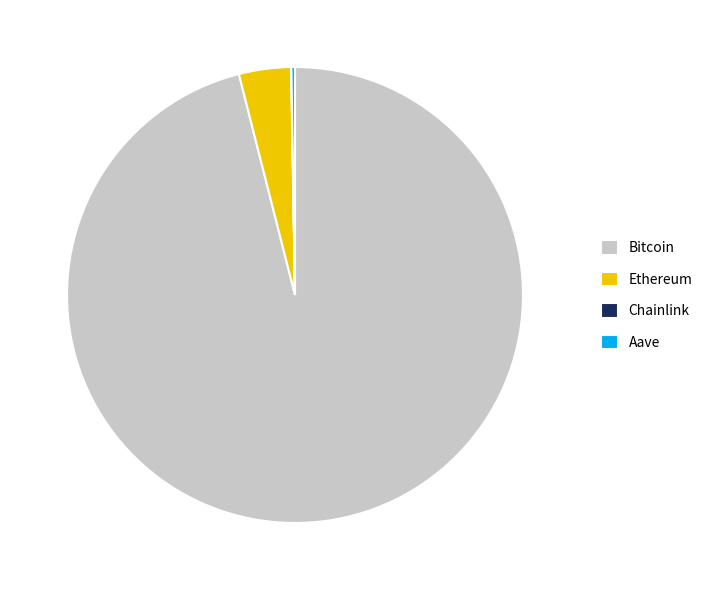

Do Bitcoin and Ethereum together represent more than half of the pie?

Yes